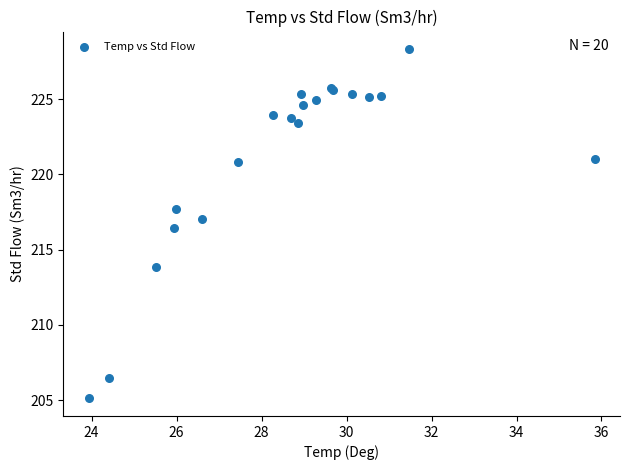

What Y value in the scatter plot is closest to 216?

216.4